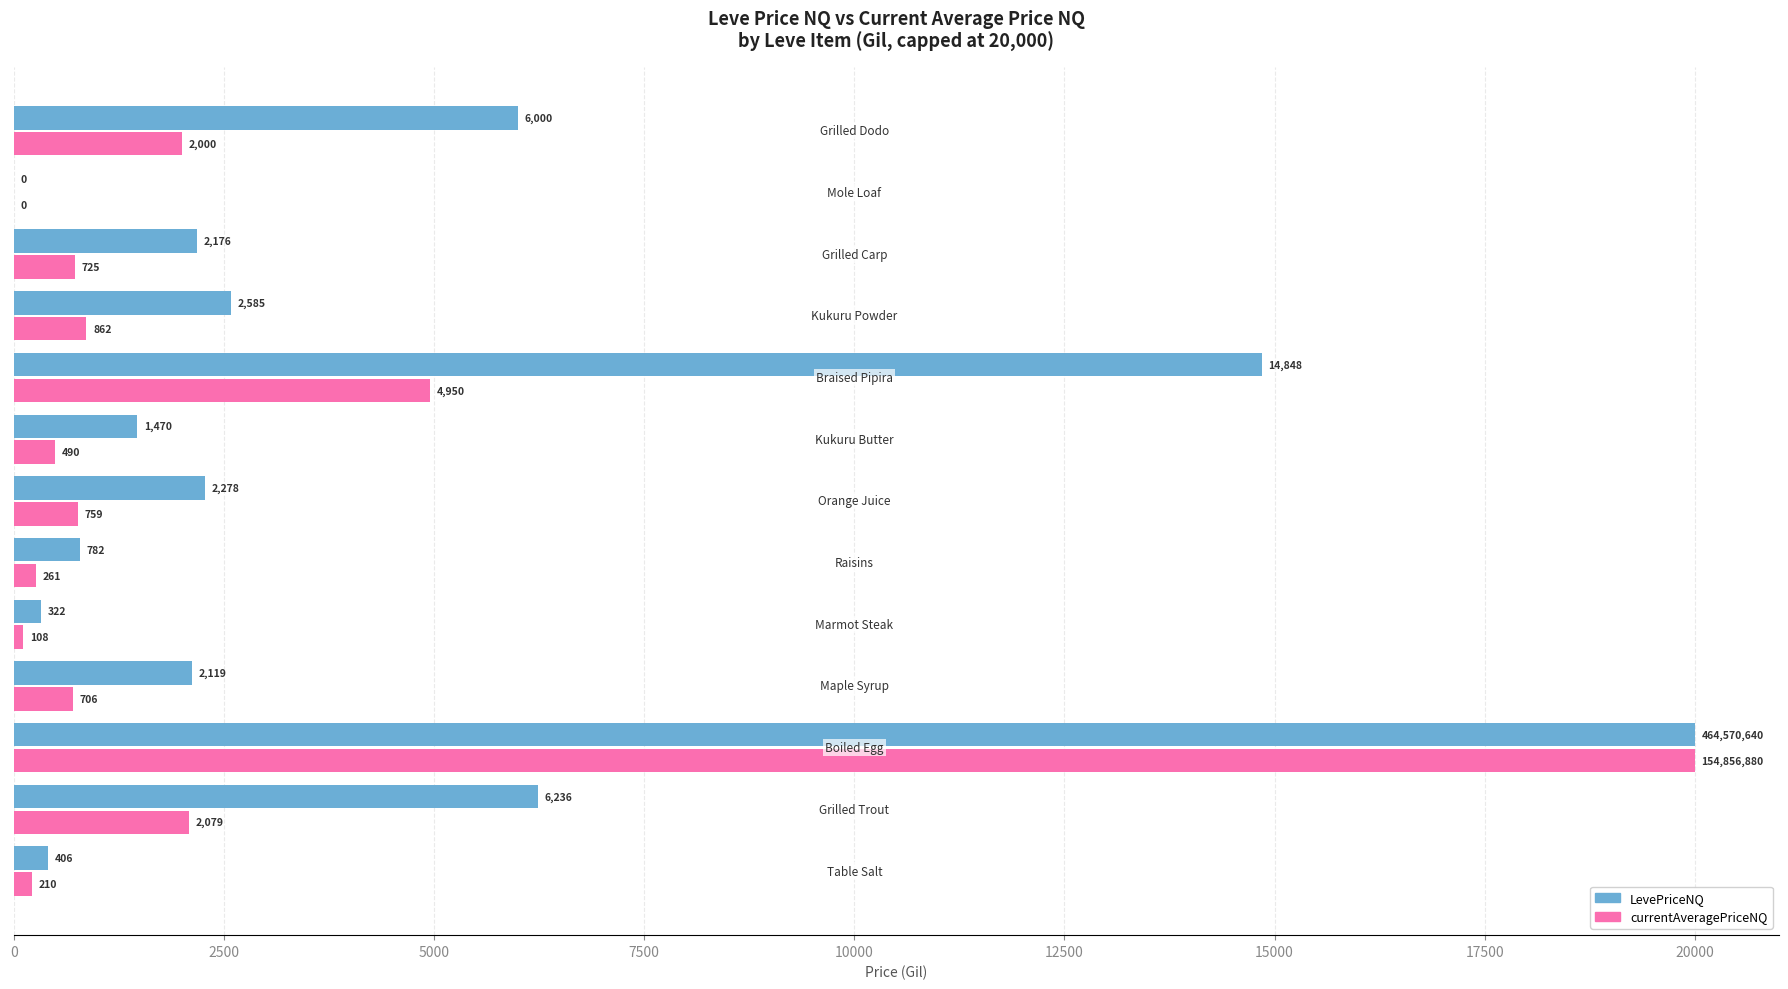

What is the maximum value for LevePriceNQ?

20000.0